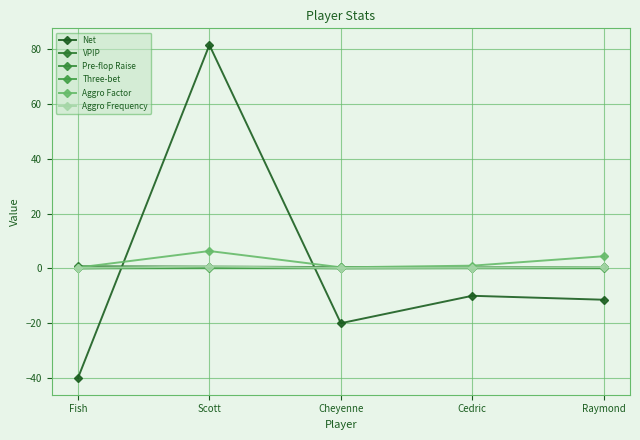

At which label is Net closest to 20?

Cedric